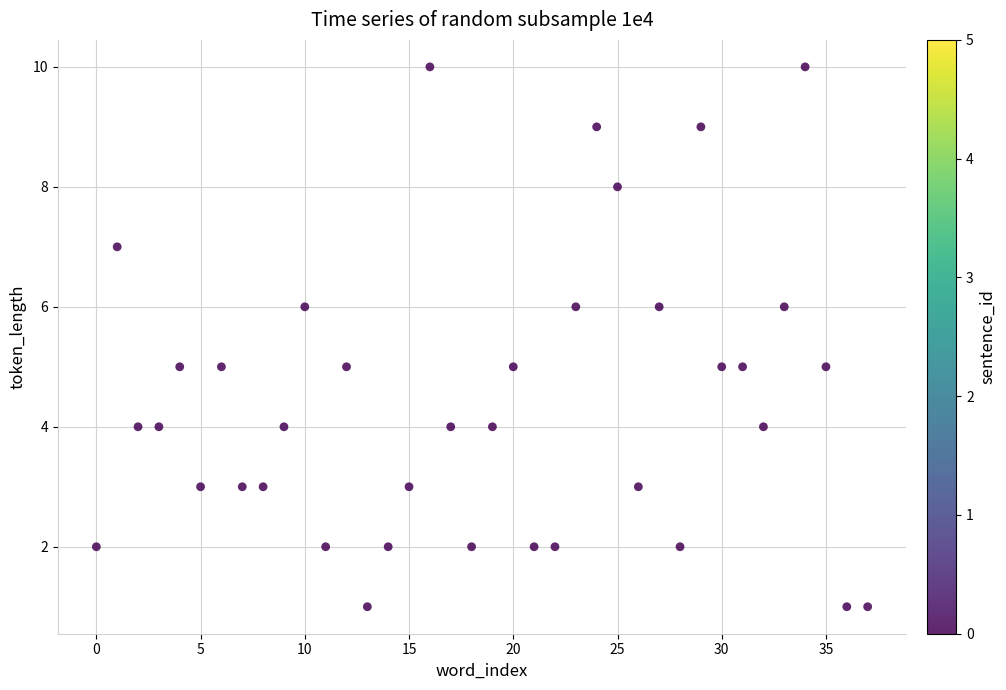

What is the range of Y values (max minus min)?

9